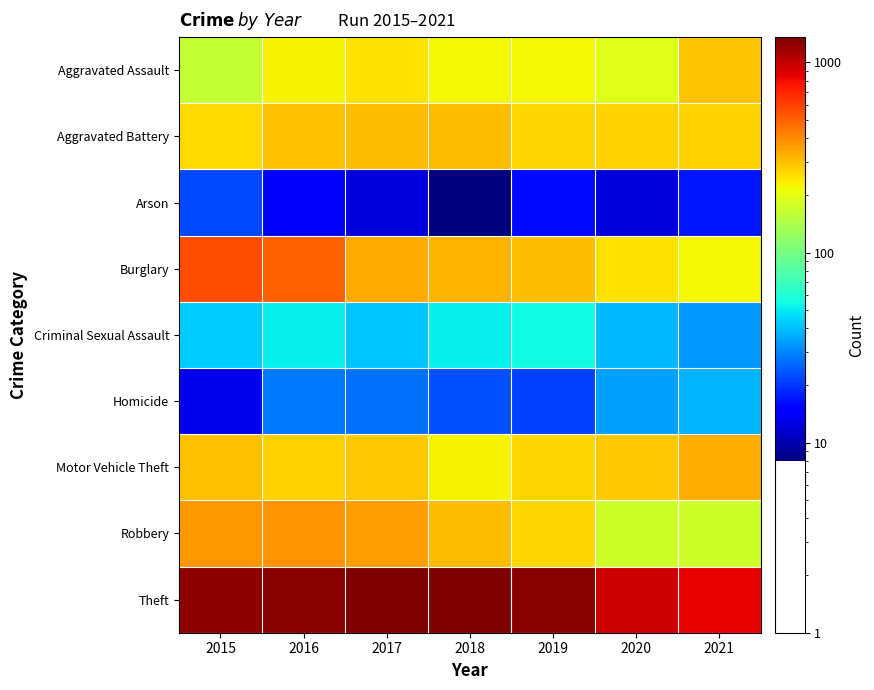

Reading right to left, list all the values displayed in this chart.

Aggravated Assault: 2021=295	2020=192	2019=220	2018=220	2017=251	2016=225	2015=164
Aggravated Battery: 2021=270	2020=269	2019=267	2018=302	2017=303	2016=298	2015=260
Arson: 2021=17	2020=12	2019=16	2018=8	2017=12	2016=14	2015=22
Burglary: 2021=220	2020=252	2019=308	2018=319	2017=339	2016=505	2015=552
Criminal Sexual Assault: 2021=33	2020=39	2019=54	2018=51	2017=41	2016=51	2015=43
Homicide: 2021=38	2020=34	2019=21	2018=23	2017=27	2016=28	2015=13
Motor Vehicle Theft: 2021=332	2020=287	2019=263	2018=225	2017=285	2016=272	2015=299
Robbery: 2021=175	2020=174	2019=264	2018=302	2017=356	2016=381	2015=372
Theft: 2021=856	2020=954	2019=1288	2018=1337	2017=1359	2016=1297	2015=1263